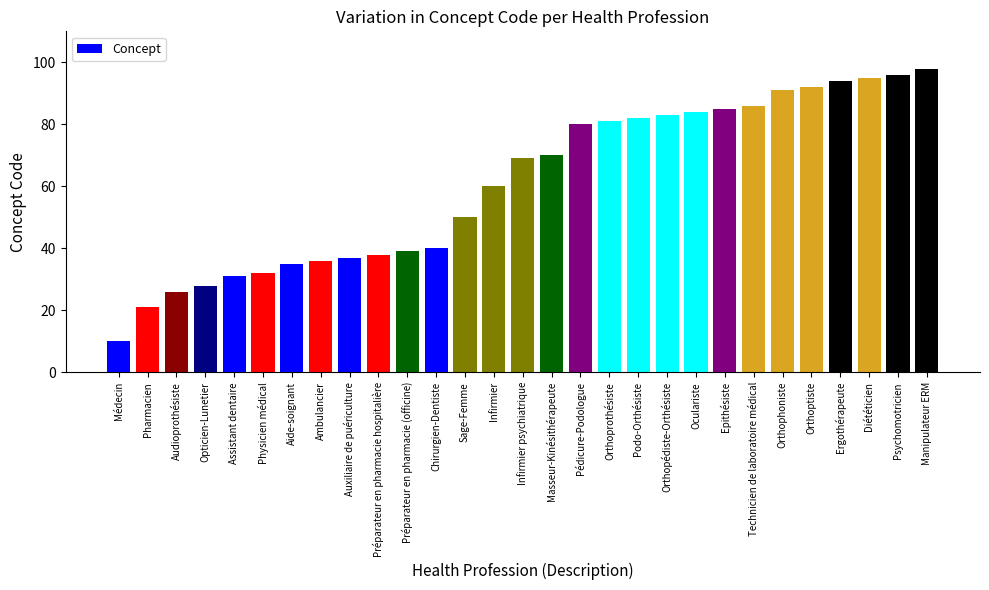

Reading left to right, list all the values displayed in this chart.

10	21	26	28	31	32	35	36	37	38	39	40	50	60	69	70	80	81	82	83	84	85	86	91	92	94	95	96	98